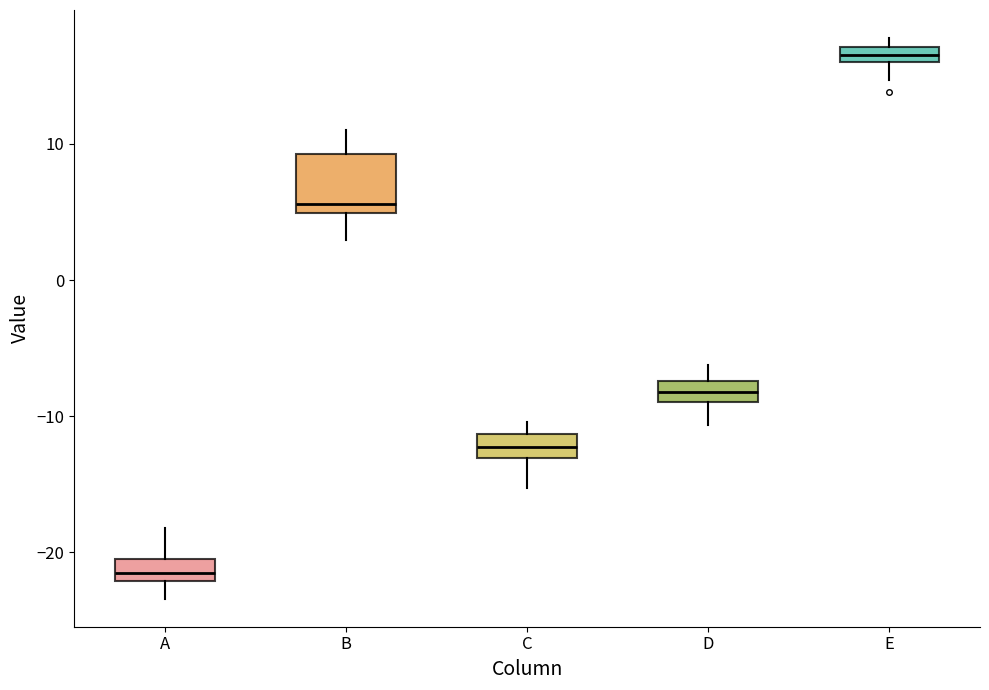

Which box is the tallest, from its lower edge to its upper edge?

B